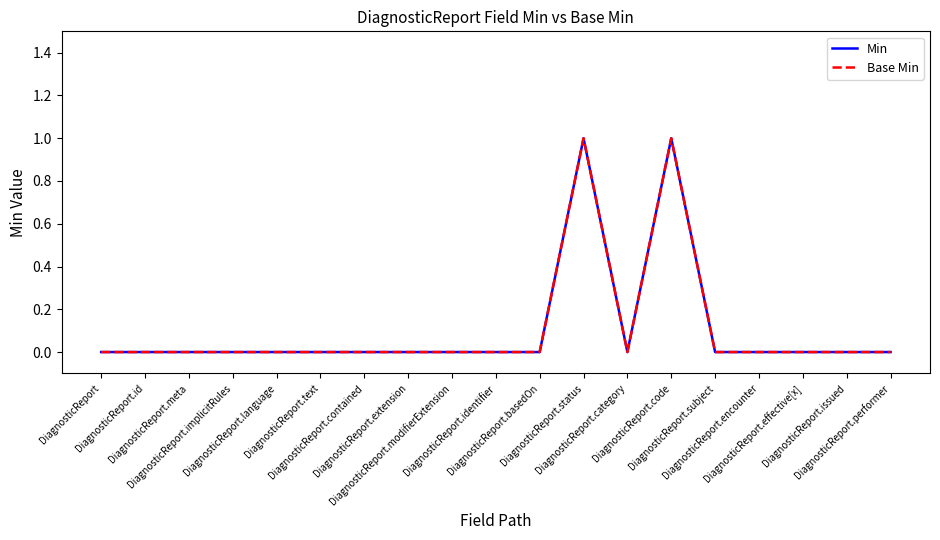

How many lines are shown in the chart?

2